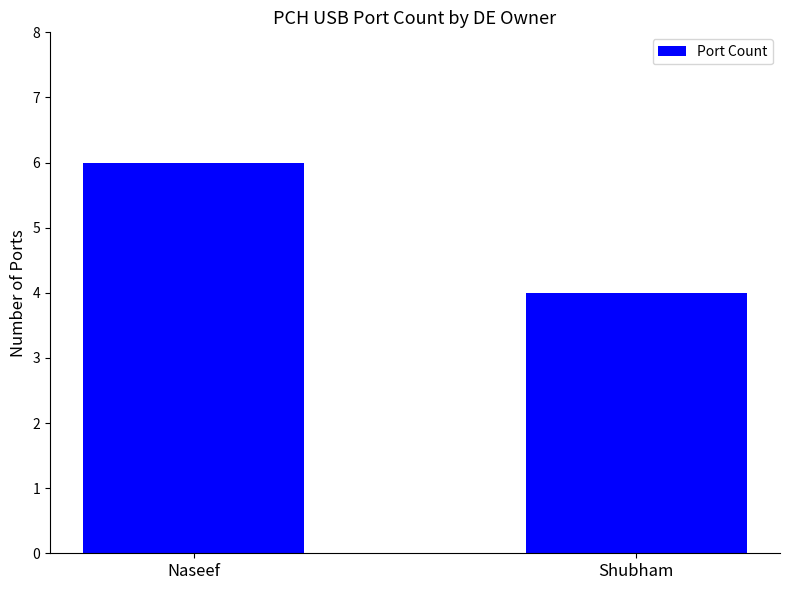

The chart shows a value of 4 at Shubham. True or false?

True